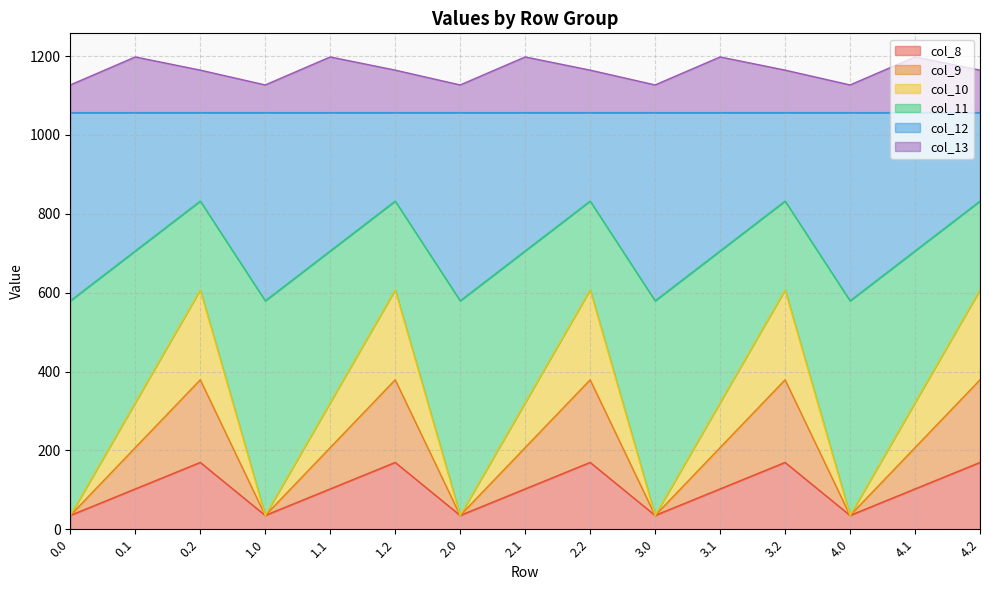

What is the total value across all series at 1.1?

1197.8